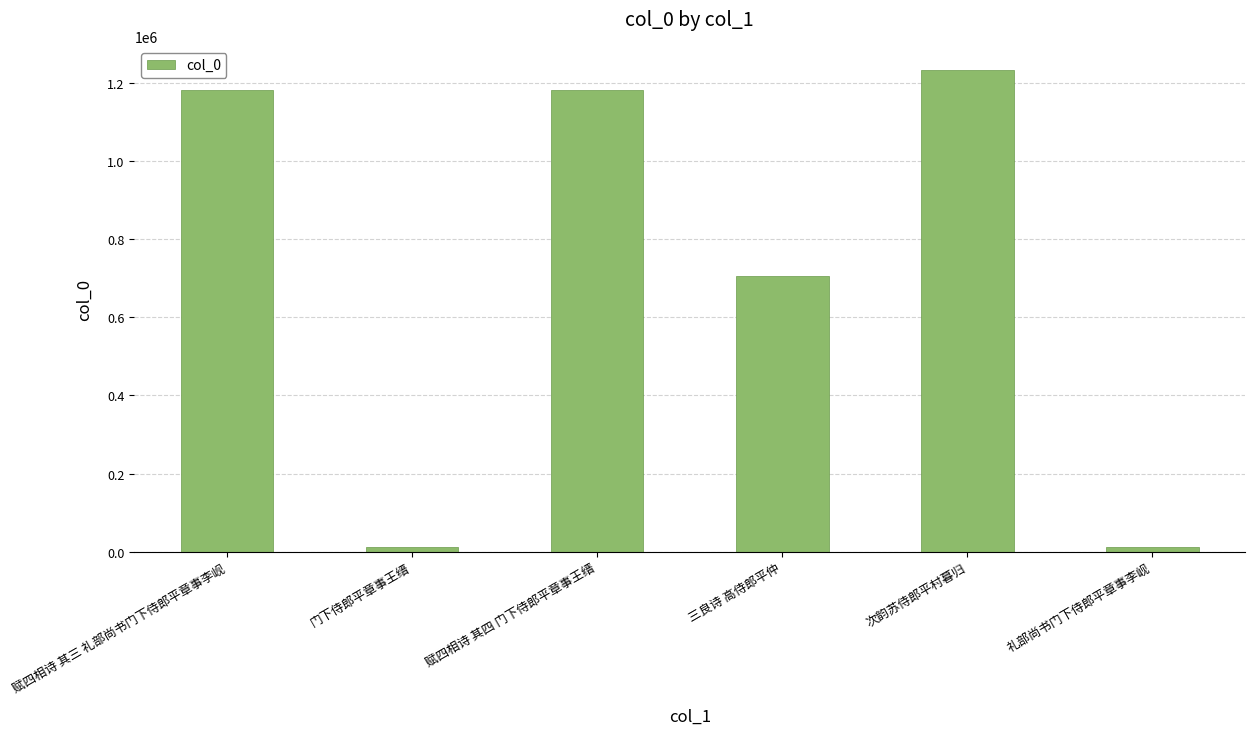

At which label is the value closest to 623358?

三良诗 高侍郎平仲